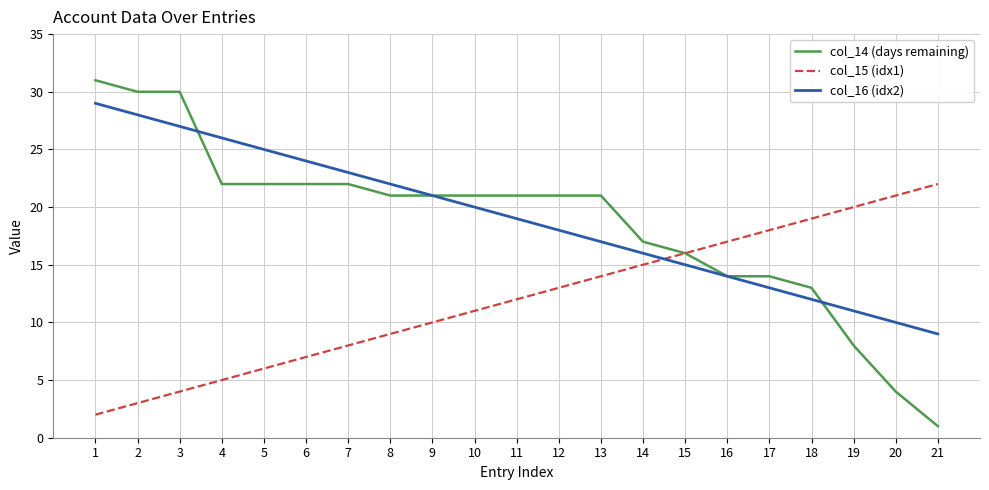

What is the sum of all col_14 (days remaining) values?

392